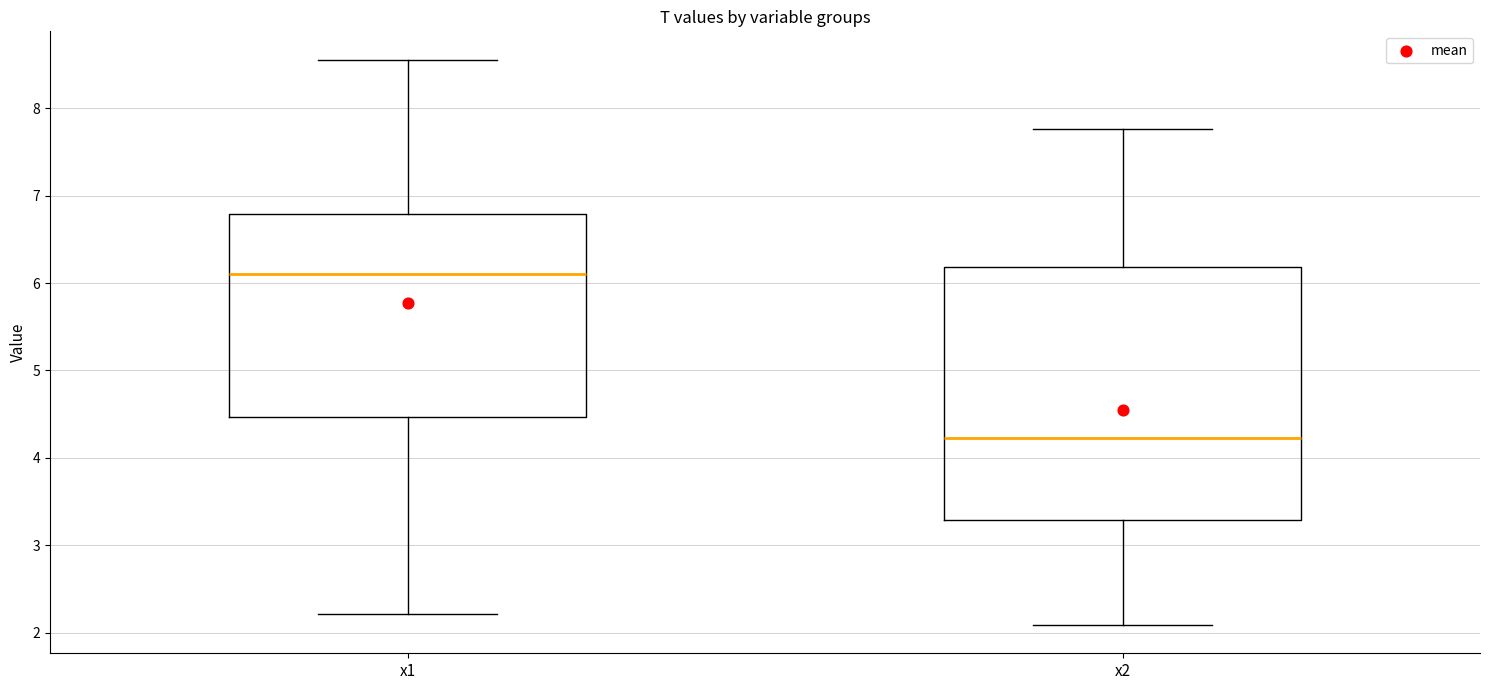

Where is the lower edge of the box for x2 on the y-axis? The values are not printed on the chart, so give them approximately, as read against the axis.

3.3